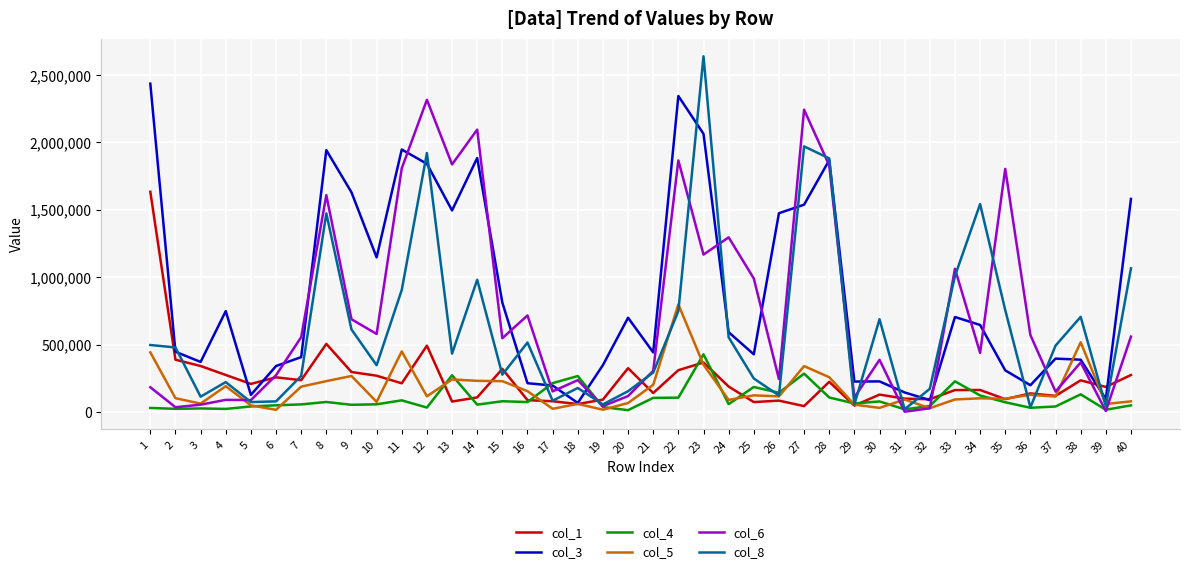

What is the difference between the maximum and second lowest values in the col_1 series?

1586432